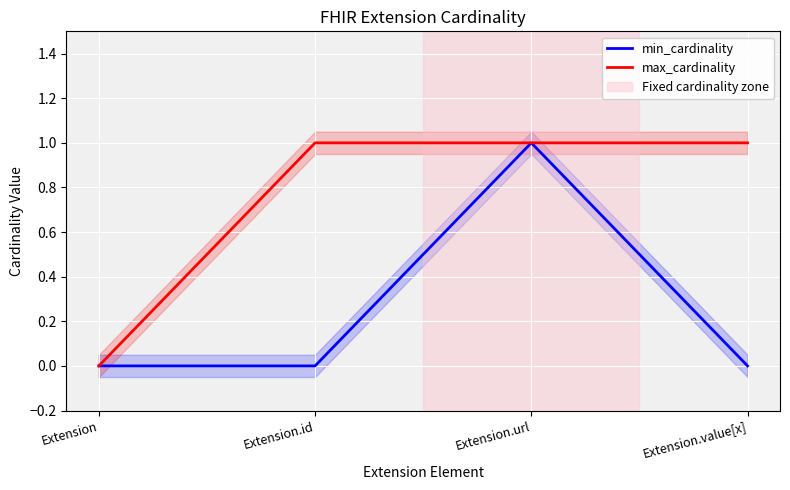

Rank the series at Extension.id from highest to lowest value.

max_cardinality, min_cardinality